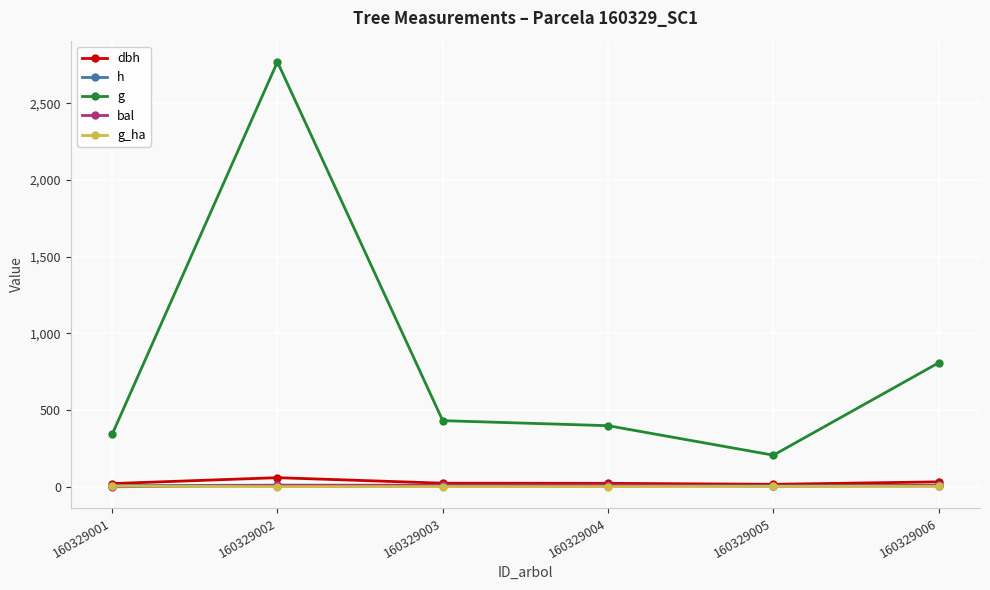

What is the value of the g point at the 2nd from the left?

2770.1